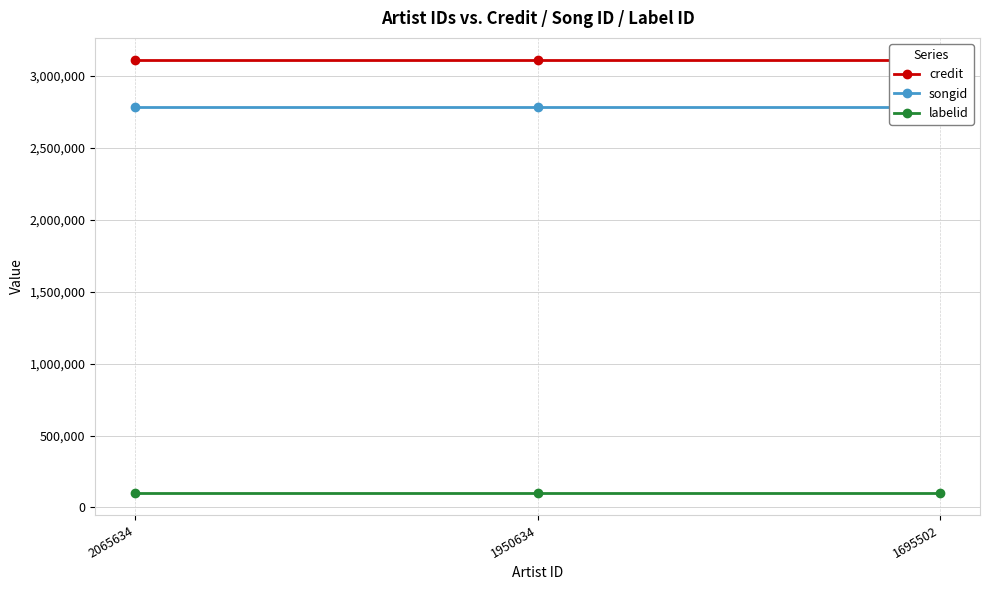

Read the credit value at 2065634.

3113700